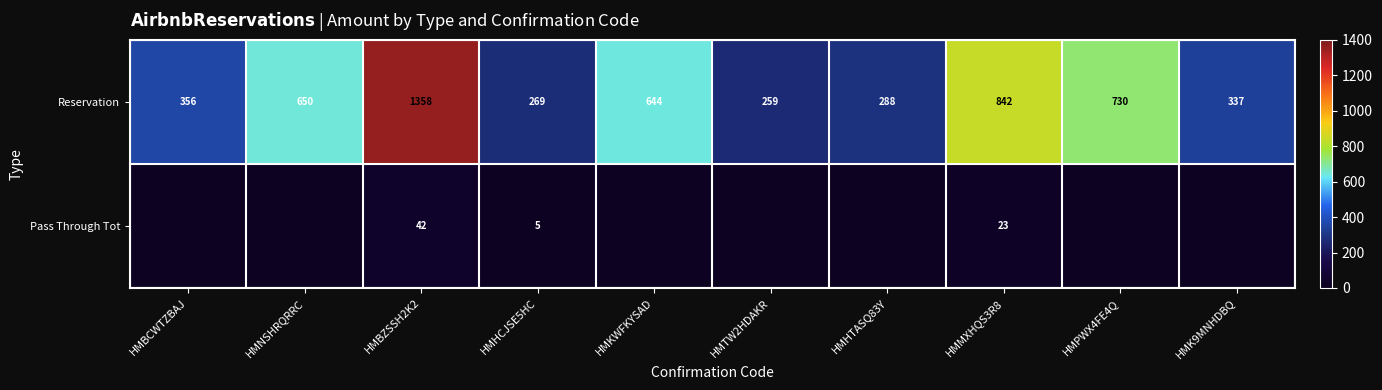

At which label does Reservation reach its peak?

HMBZSSH2K2